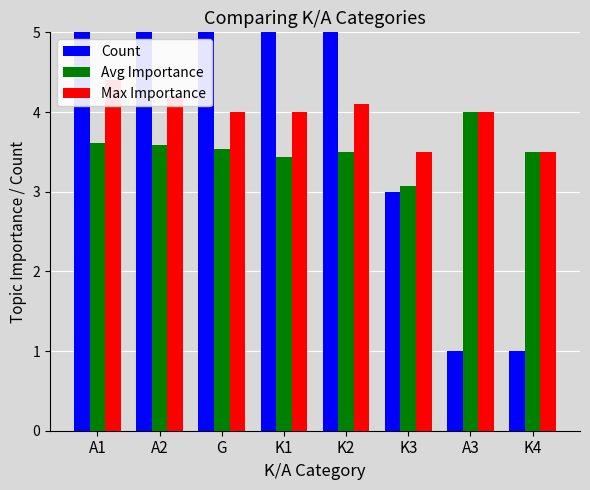

Reading left to right, transcribe all the data shown in this chart.

Count: 7.0	14.0	10.0	8.0	6.0	3.0	1.0	1.0
Avg Importance: 3.6	3.6	3.5	3.4	3.5	3.1	4.0	3.5
Max Importance: 4.4	4.2	4.0	4.0	4.1	3.5	4.0	3.5